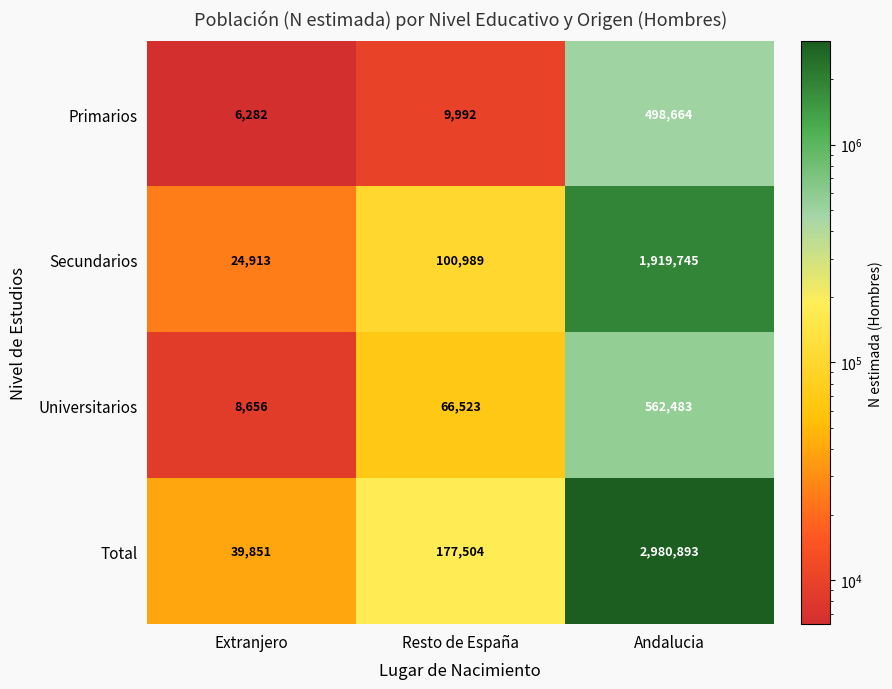

The Primarios series shows 17151 at Resto de España. True or false?

False